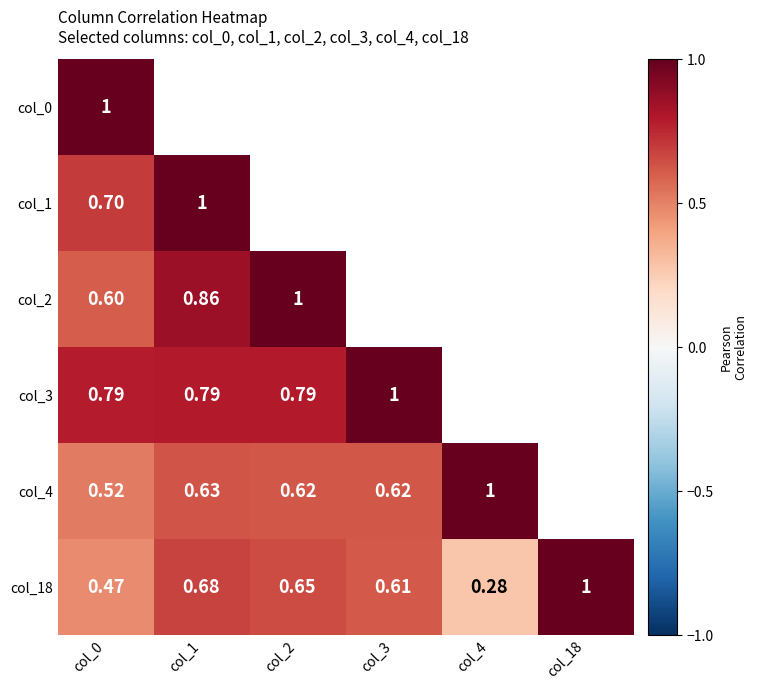

At how many categories does at least one series exceed 0?

6